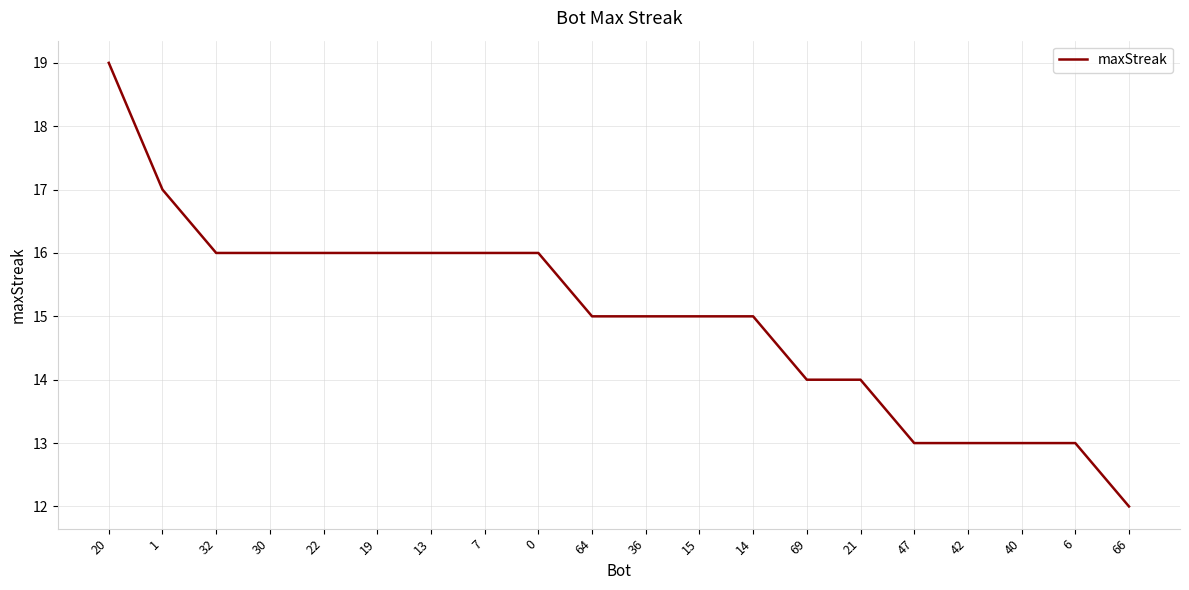

What value does the data have at 13?

16